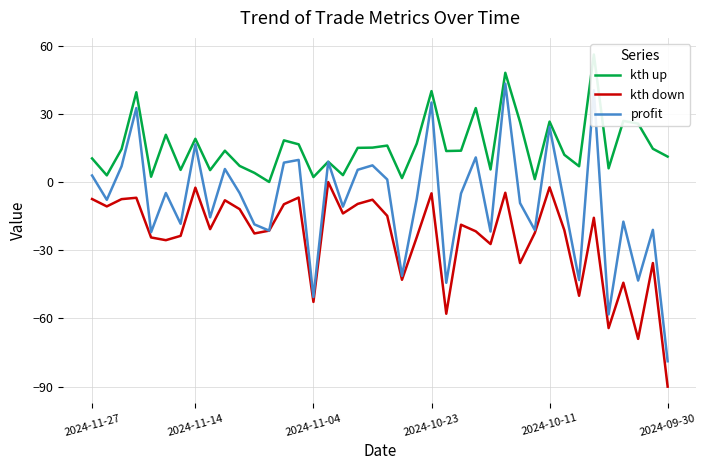

What is the total value across all series at 29?

-18.6